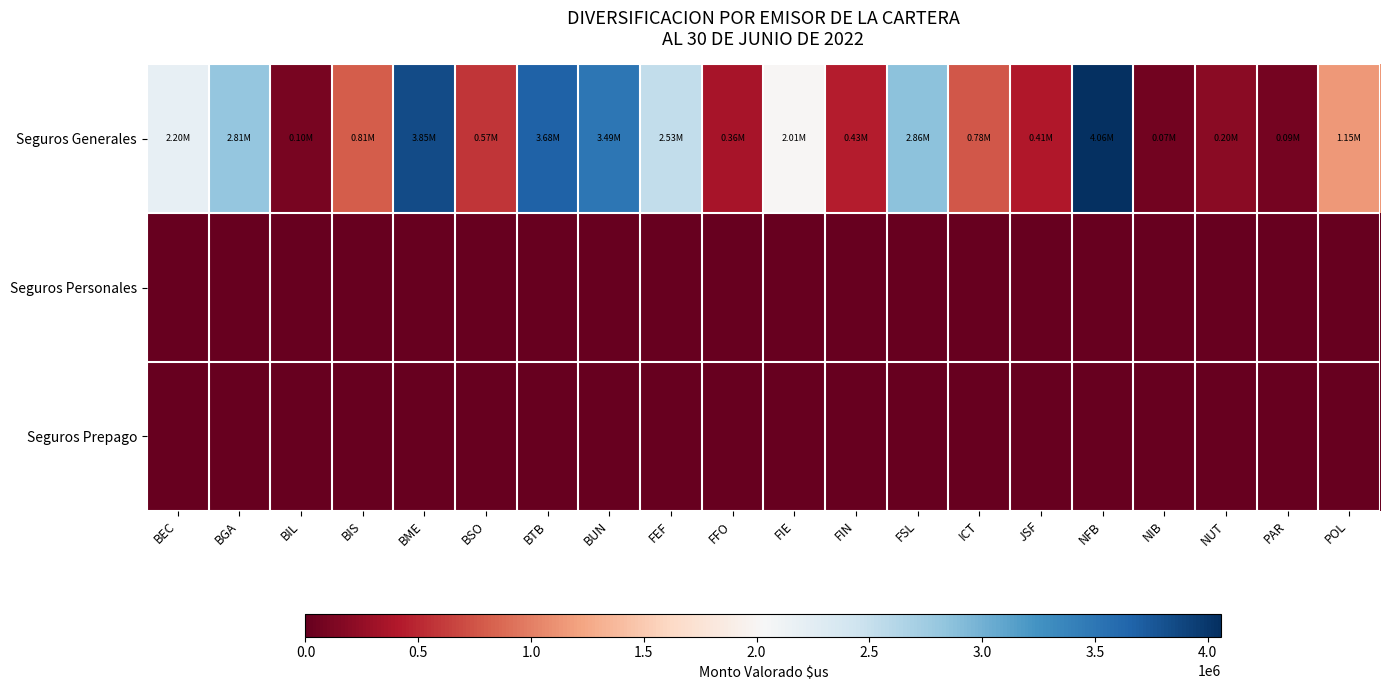

At BIS, list the series in order from smallest to largest.

Seguros Personales, Seguros Prepago, Seguros Generales